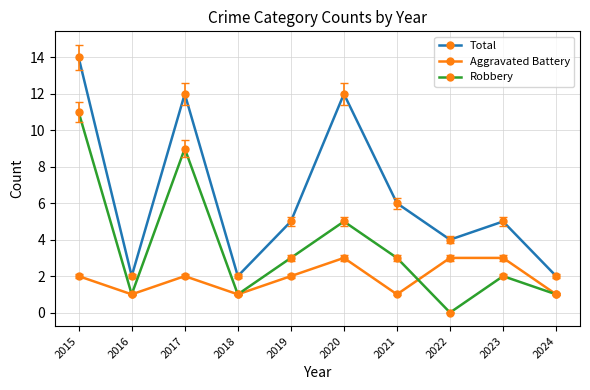

What is the sum of the Robbery values at 2015 and 2023?

13